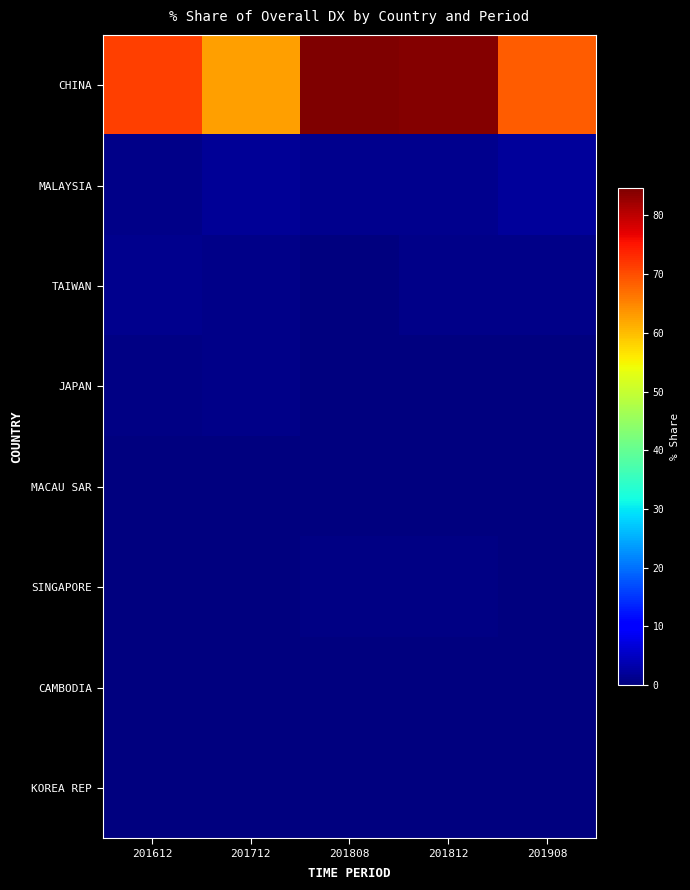

What is the total value across all series at 201612?

73.9